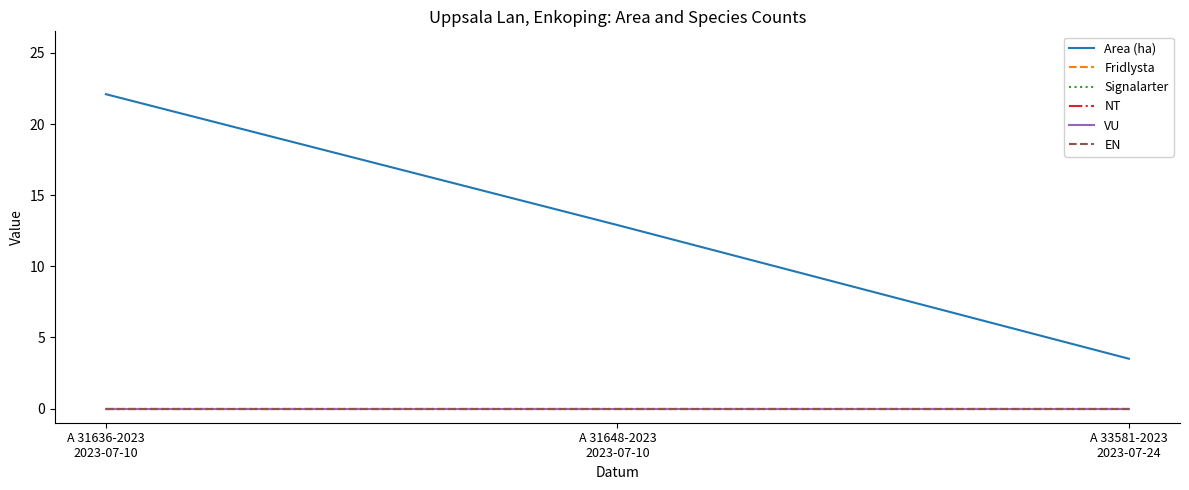

Does the chart display data point markers on the line(s)?

No